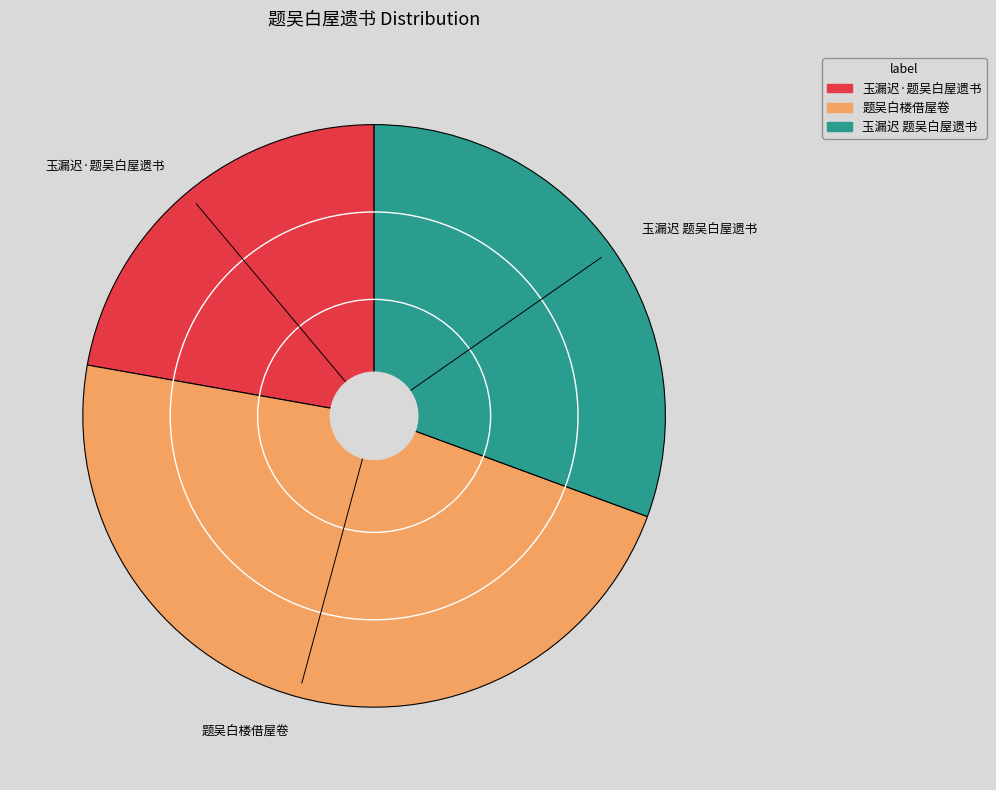

Which category has the smallest portion of the pie?

玉漏迟·题吴白屋遗书